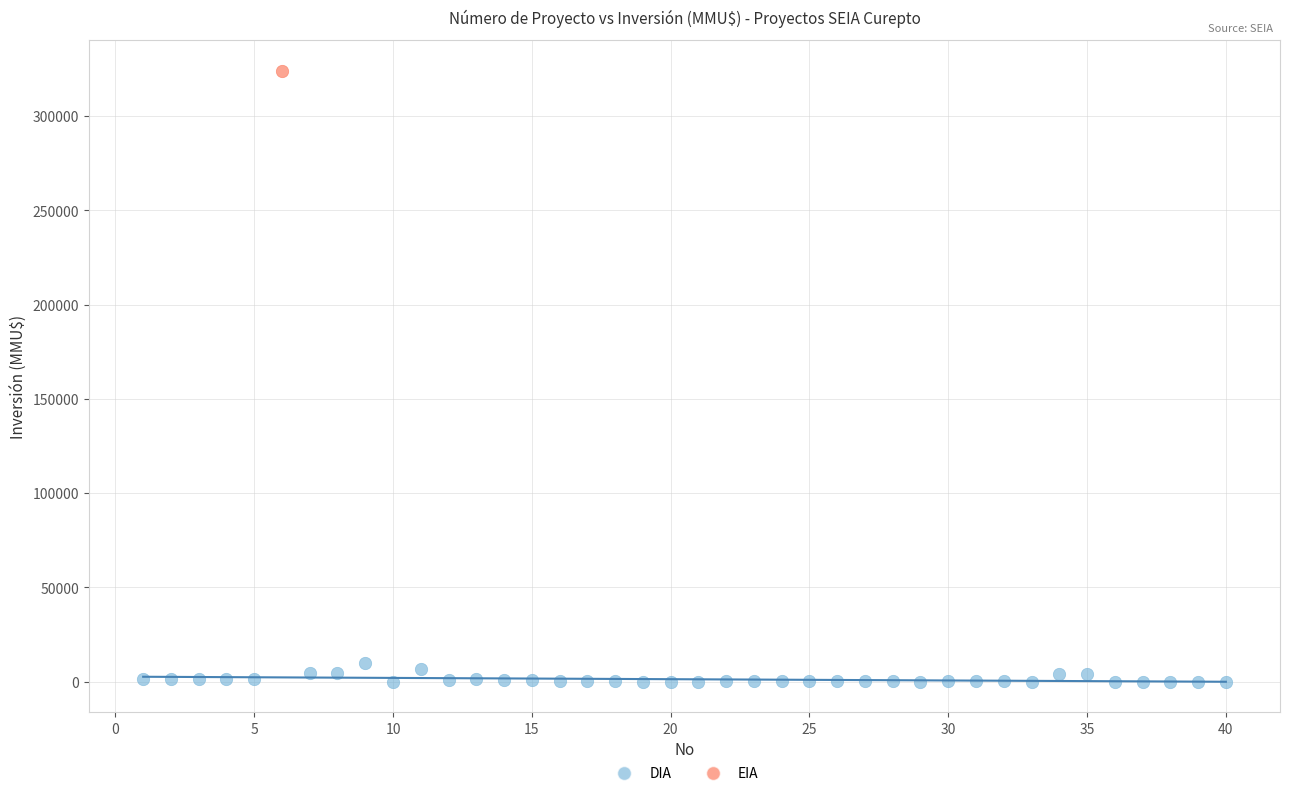

What are all the series names shown in the legend?

DIA, EIA